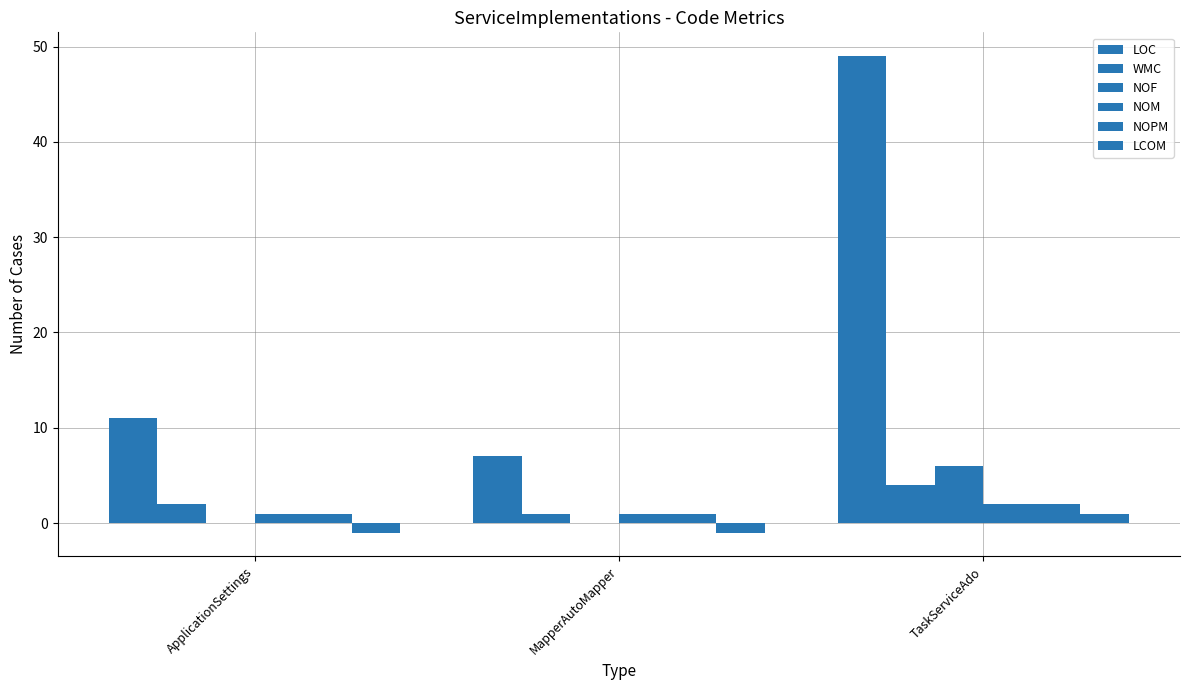

Reading left to right, transcribe all the data shown in this chart.

LOC: ApplicationSettings=11	MapperAutoMapper=7	TaskServiceAdo=49
WMC: ApplicationSettings=2	MapperAutoMapper=1	TaskServiceAdo=4
NOF: ApplicationSettings=0	MapperAutoMapper=0	TaskServiceAdo=6
NOM: ApplicationSettings=1	MapperAutoMapper=1	TaskServiceAdo=2
NOPM: ApplicationSettings=1	MapperAutoMapper=1	TaskServiceAdo=2
LCOM: ApplicationSettings=-1	MapperAutoMapper=-1	TaskServiceAdo=1